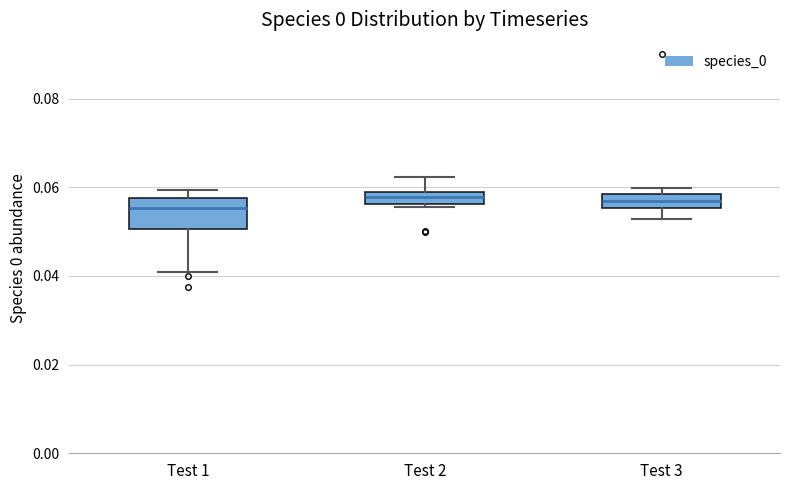

Where does the lower whisker of the box for Test 1 end on the y-axis? The values are not printed on the chart, so give them approximately, as read against the axis.

0.040